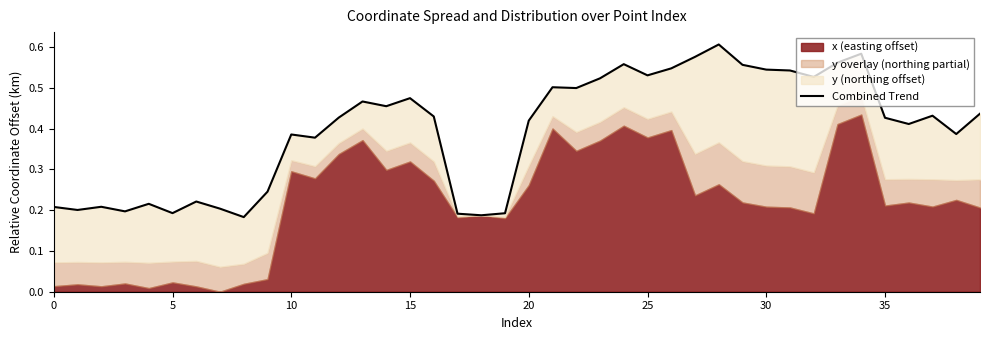

What is the minimum value shown in the chart?

0.2